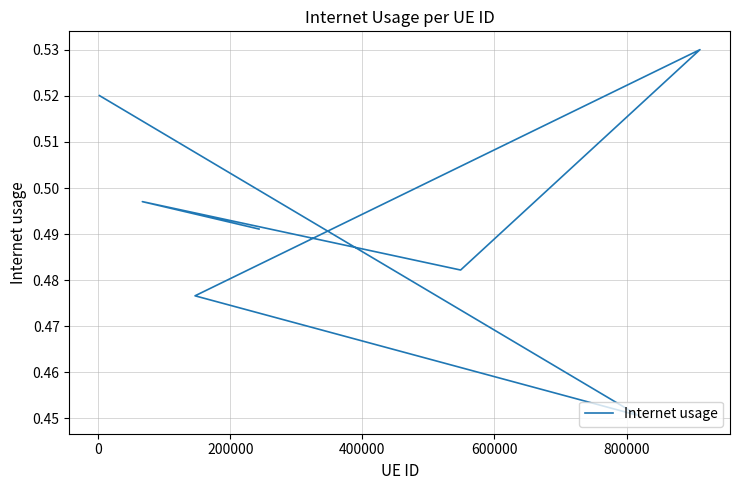

Is it true that the value at 800000 is 0.3?

False